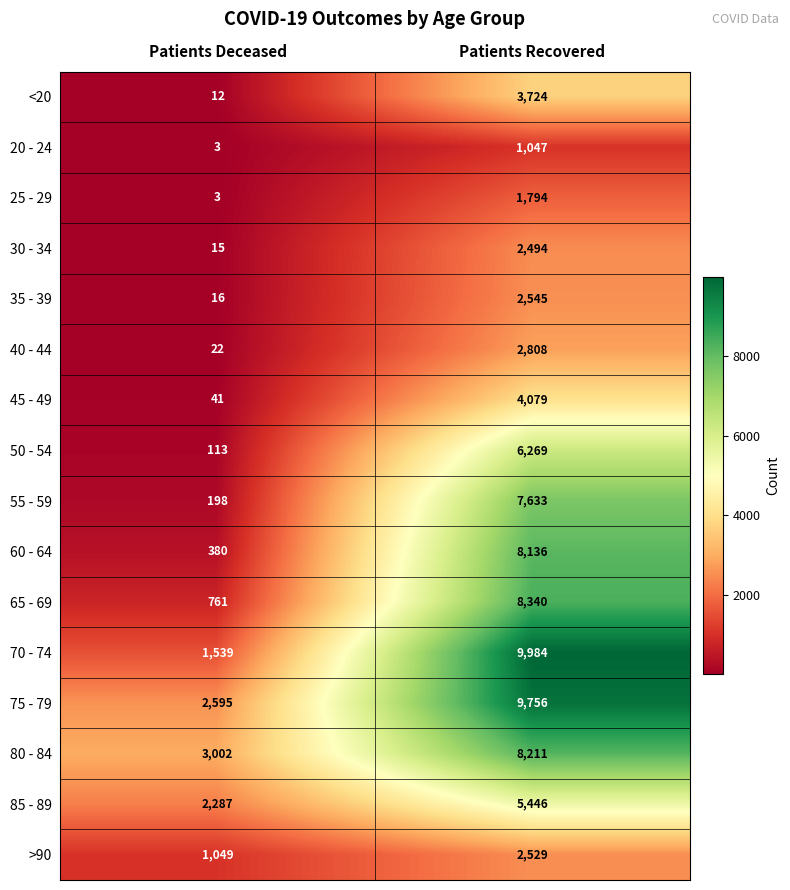

The <20 series shows 12 at Patients Deceased. True or false?

True